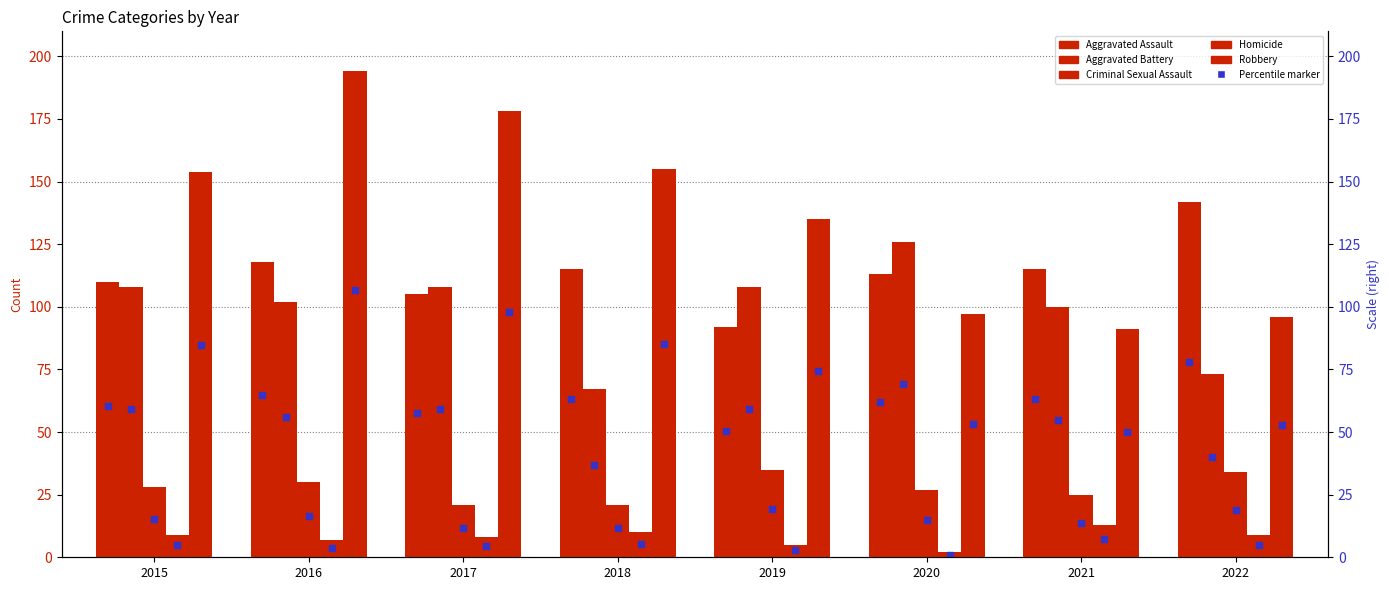

How many bars are there in total?

40